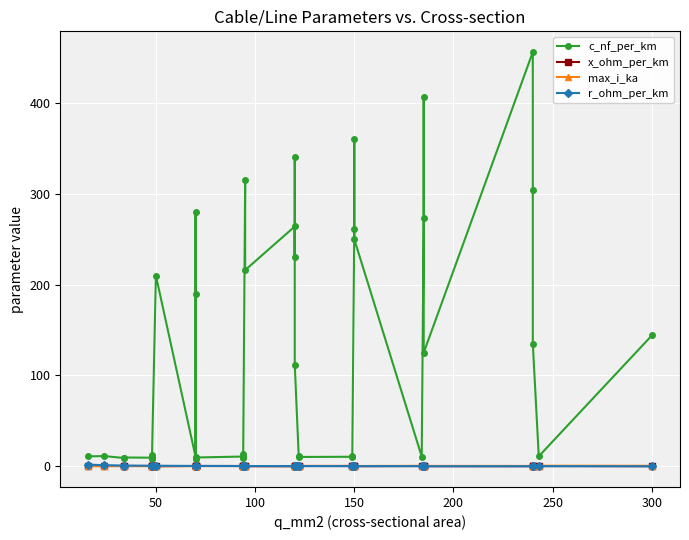

How many lines are shown in the chart?

4